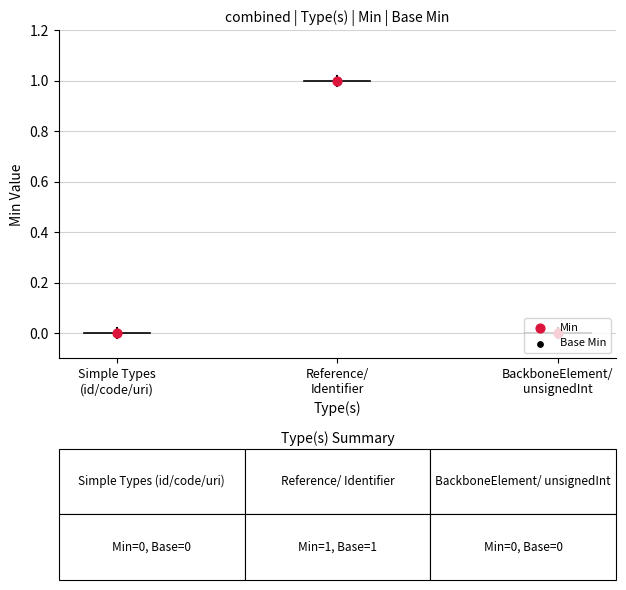

At which category is the sum across all series the highest?

Reference/
Identifier